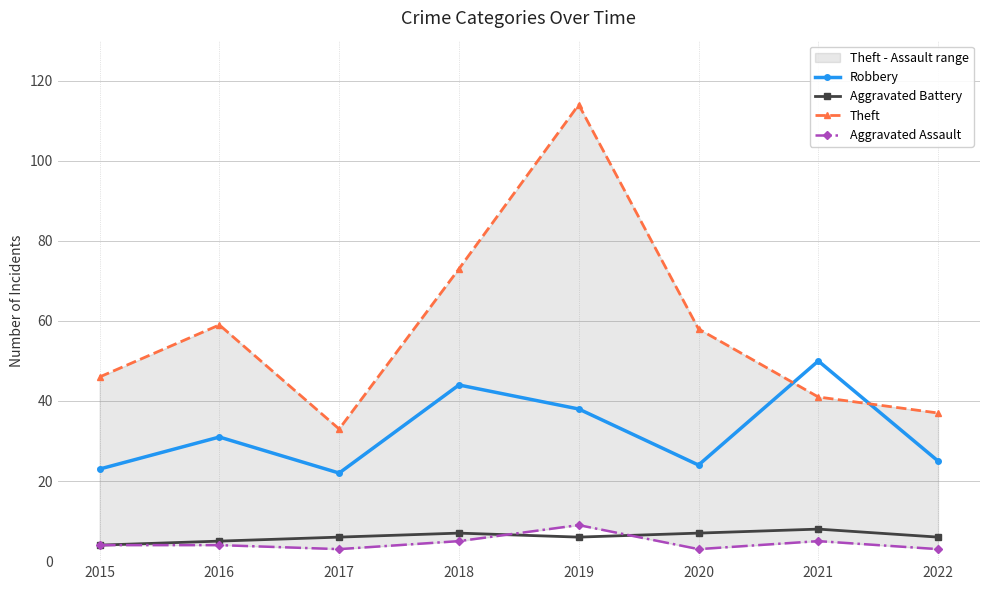

True or false: Robbery has a value of 38 at 2019.

True